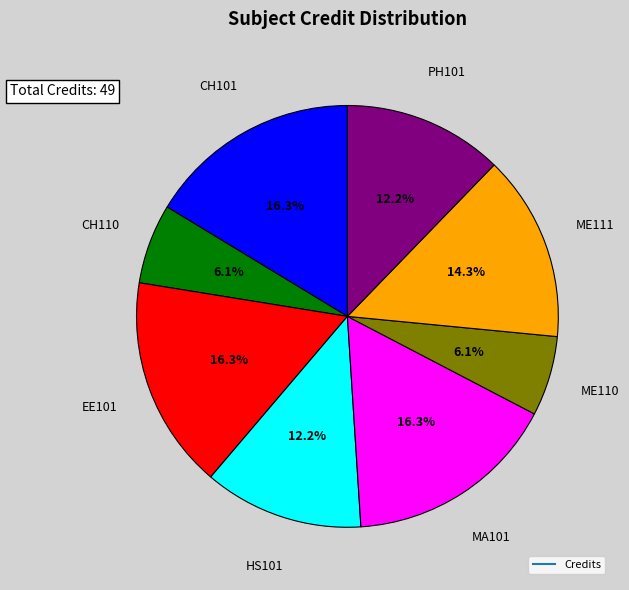

How many slices are in this pie chart?

8